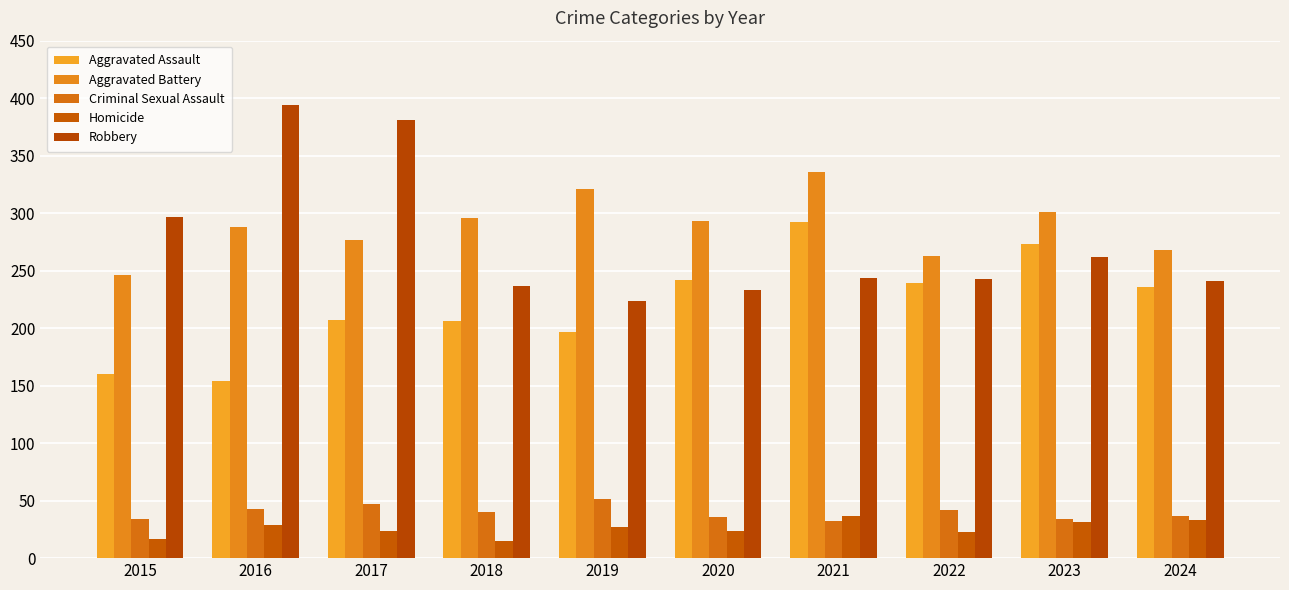

Count the number of categories in the chart.

10